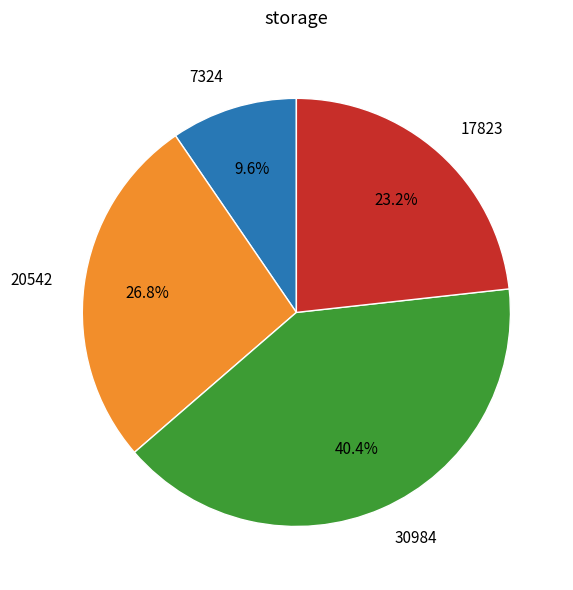

Which has a higher value, 17823 or 20542?

20542